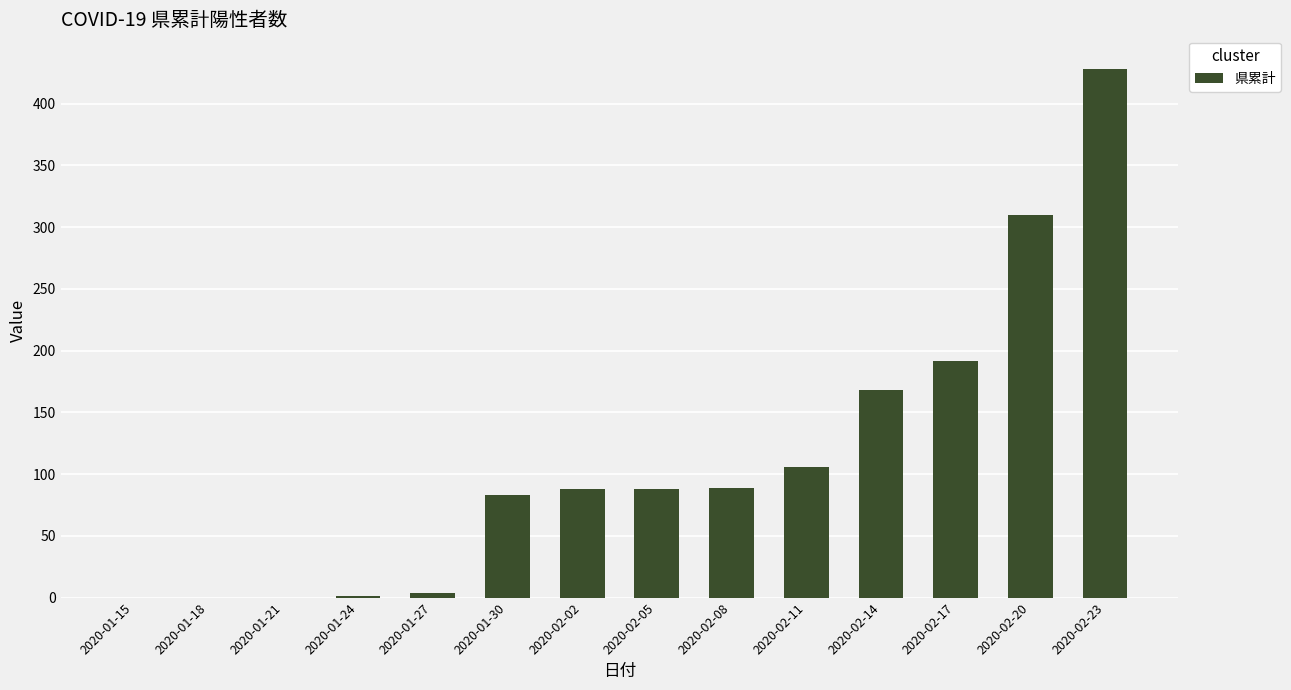

True or false: the data shows 0 at 2020-01-21.

True